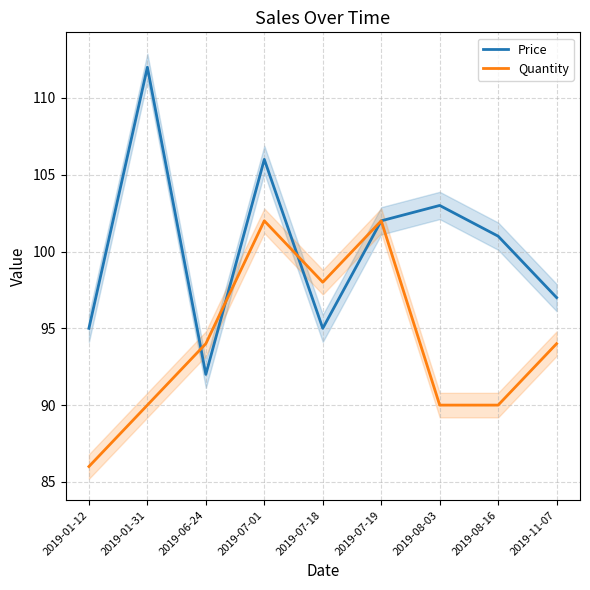

Rank the series by their average value, from highest to lowest.

Price, Quantity